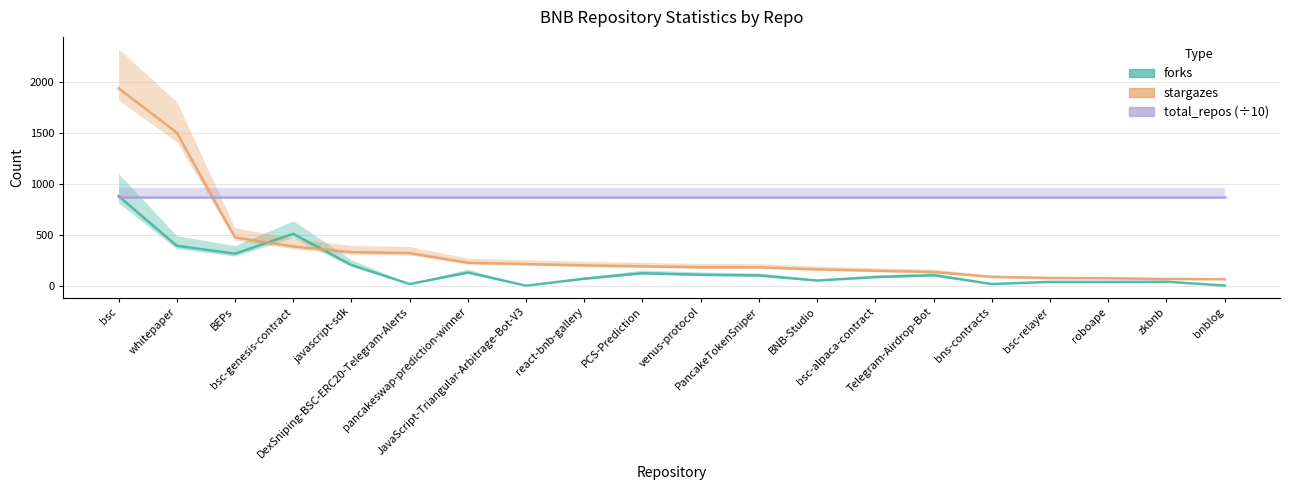

Rank the series by their maximum value, from lowest to highest.

total_repos (÷10), forks, stargazes